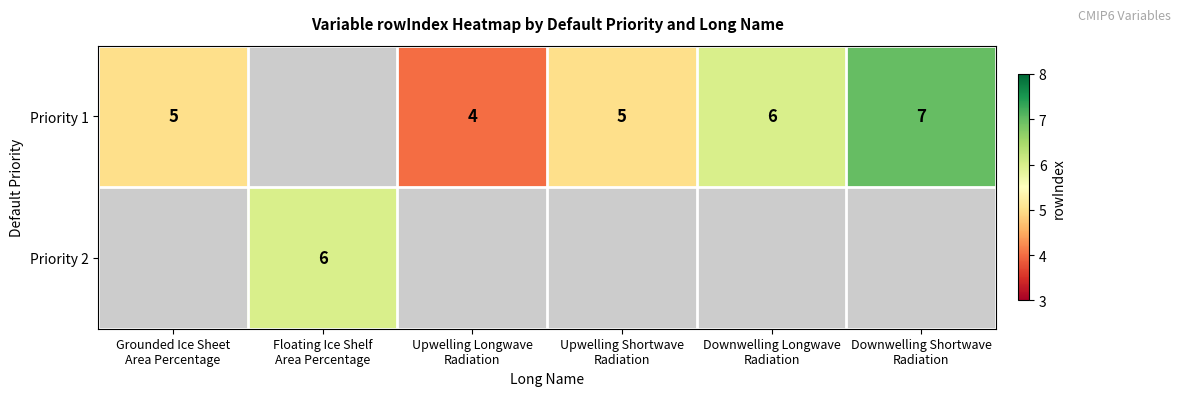

True or false: Priority 1 has a value of 7.0 at Downwelling Shortwave Radiation.

True